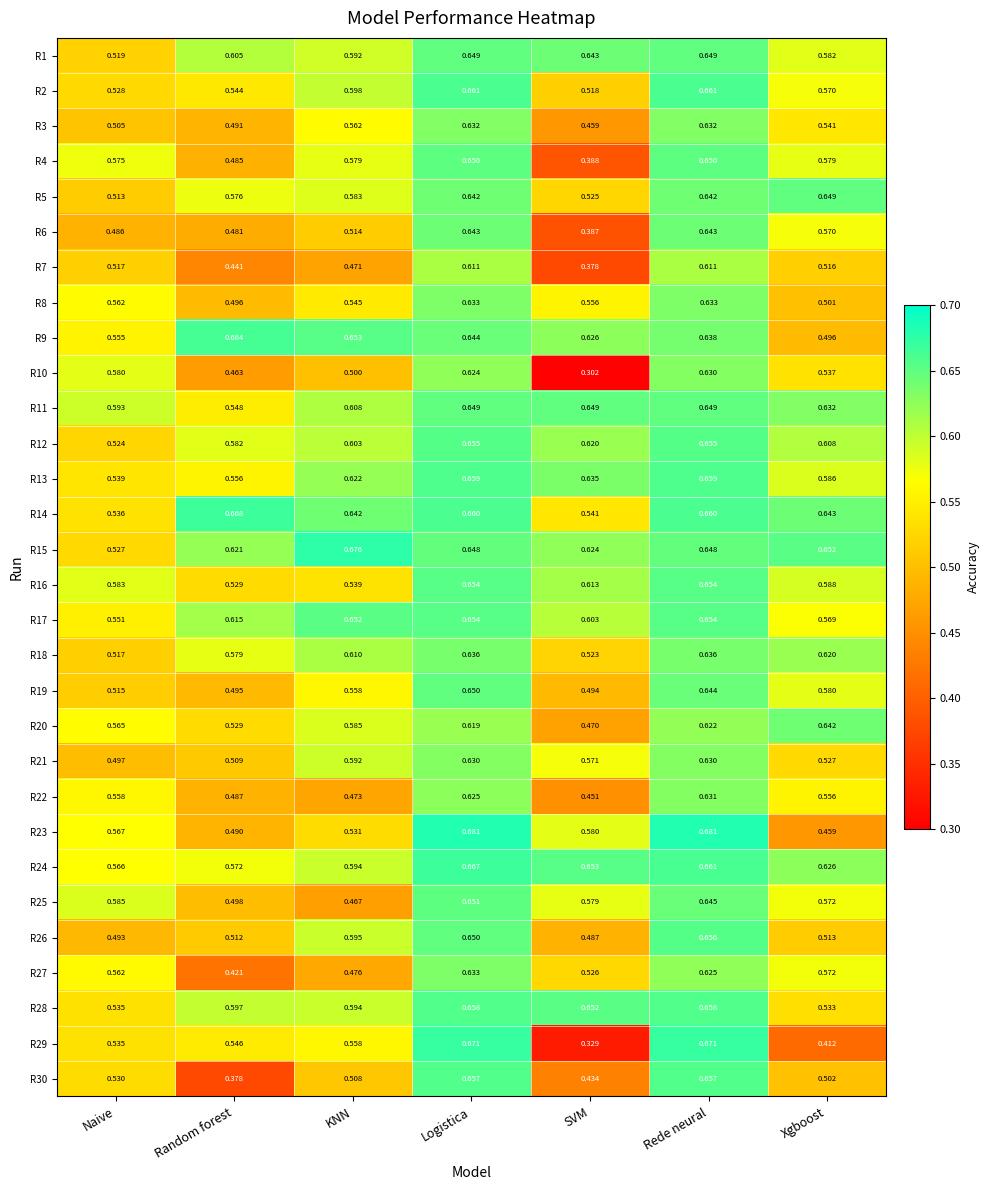

Which series has the largest total across all categories?

R15